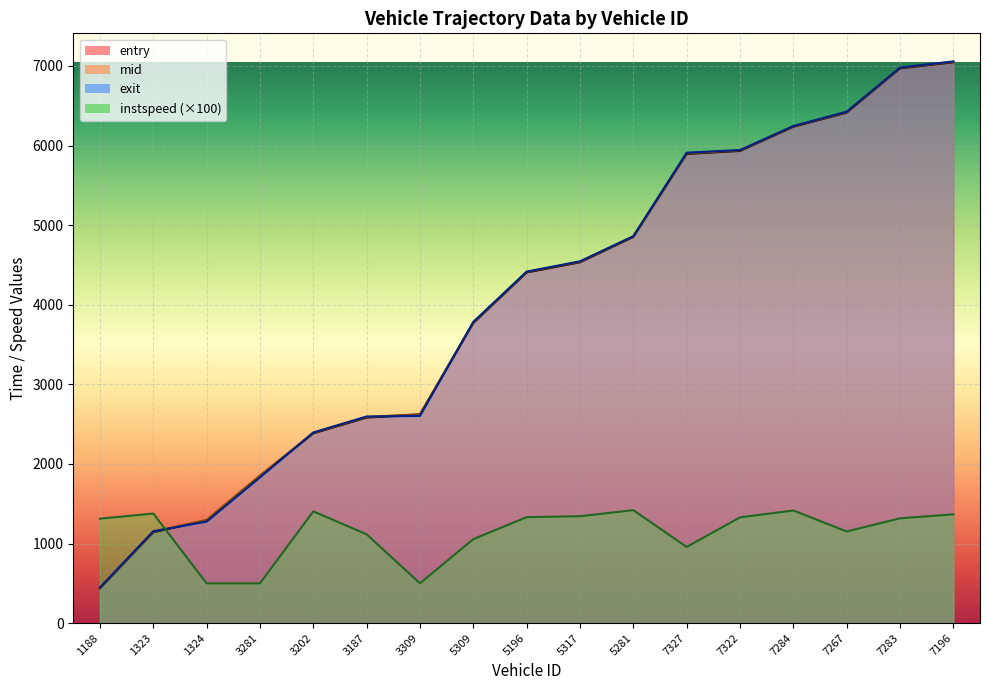

The instspeed series shows 1343.4 at 5317. True or false?

True